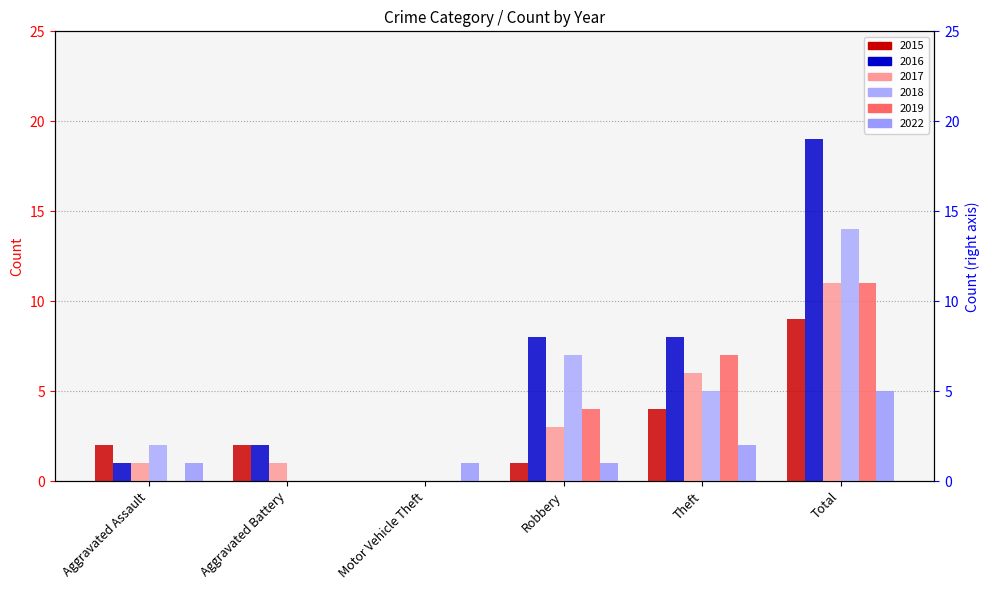

What is the difference between the second highest and minimum values in the 2017 series?

6